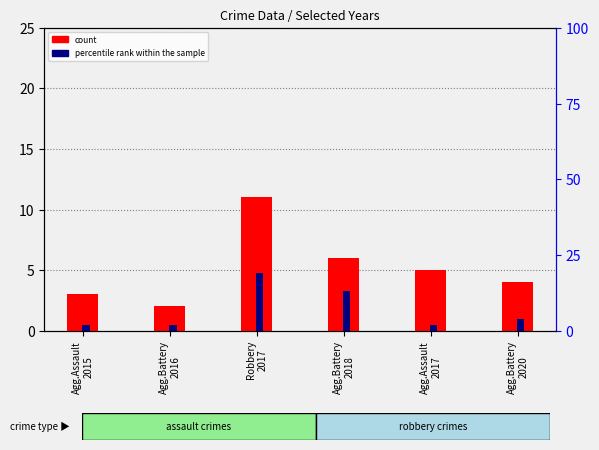

At which label does percentile rank within the sample reach its peak?

Robbery
2017